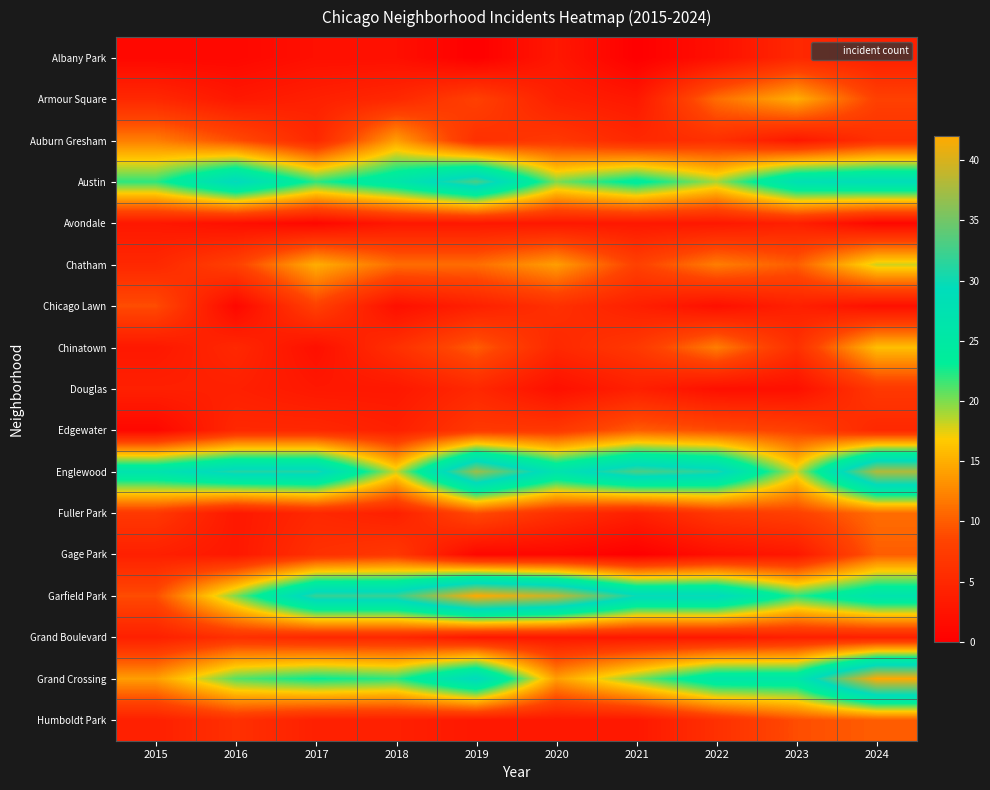

Reading left to right, transcribe all the data shown in this chart.

Albany Park: 2015=1	2016=1	2017=2	2018=2	2019=0	2020=3	2021=0	2022=2	2023=5	2024=4
Armour Square: 2015=5	2016=3	2017=4	2018=5	2019=8	2020=4	2021=3	2022=11	2023=15	2024=8
Auburn Gresham: 2015=12	2016=9	2017=5	2018=14	2019=6	2020=7	2021=5	2022=6	2023=3	2024=6
Austin: 2015=22	2016=30	2017=22	2018=26	2019=33	2020=20	2021=24	2022=19	2023=28	2024=29
Avondale: 2015=3	2016=2	2017=1	2018=3	2019=3	2020=3	2021=3	2022=3	2023=4	2024=1
Chatham: 2015=5	2016=8	2017=15	2018=11	2019=11	2020=14	2021=8	2022=12	2023=10	2024=18
Chicago Lawn: 2015=9	2016=1	2017=8	2018=2	2019=4	2020=6	2021=4	2022=2	2023=4	2024=2
Chinatown: 2015=3	2016=5	2017=2	2018=6	2019=10	2020=5	2021=7	2022=12	2023=6	2024=16
Douglas: 2015=4	2016=4	2017=3	2018=3	2019=5	2020=2	2021=4	2022=2	2023=2	2024=7
Edgewater: 2015=1	2016=5	2017=5	2018=4	2019=7	2020=7	2021=10	2022=9	2023=8	2024=5
Englewood: 2015=27	2016=31	2017=31	2018=18	2019=37	2020=27	2021=33	2022=31	2023=18	2024=38
Fuller Park: 2015=7	2016=3	2017=5	2018=4	2019=9	2020=6	2021=4	2022=7	2023=8	2024=11
Gage Park: 2015=4	2016=3	2017=6	2018=7	2019=1	2020=1	2021=0	2022=2	2023=3	2024=10
Garfield Park: 2015=9	2016=20	2017=32	2018=32	2019=42	2020=39	2021=30	2022=30	2023=22	2024=27
Grand Boulevard: 2015=4	2016=6	2017=5	2018=5	2019=3	2020=3	2021=3	2022=3	2023=4	2024=4
Grand Crossing: 2015=14	2016=21	2017=23	2018=22	2019=30	2020=14	2021=20	2022=26	2023=26	2024=42
Humboldt Park: 2015=4	2016=6	2017=4	2018=4	2019=3	2020=3	2021=3	2022=6	2023=9	2024=10